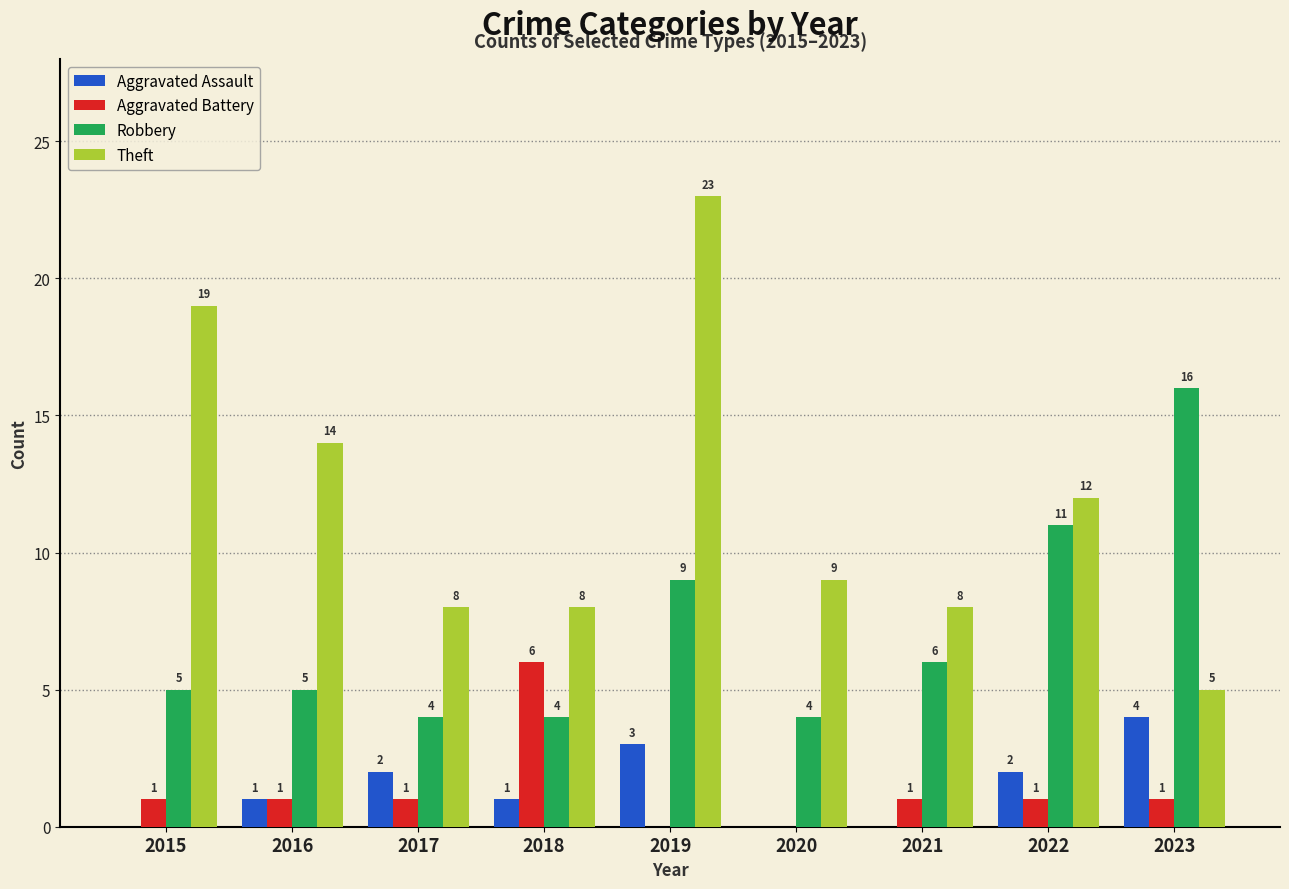

What is the total value across all series at 2015?

25